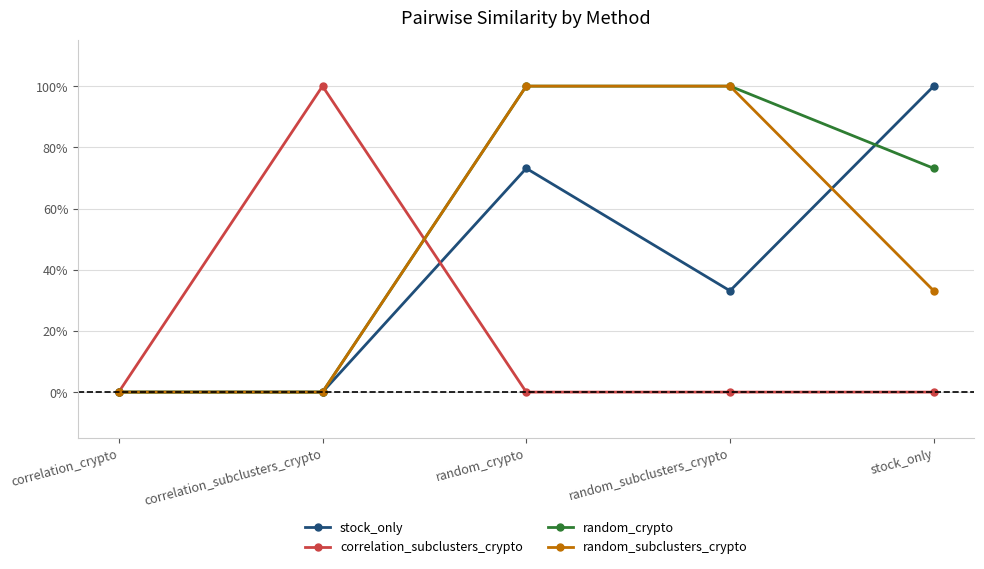

Count the random_subclusters_crypto values in the range 0 to 1.

5